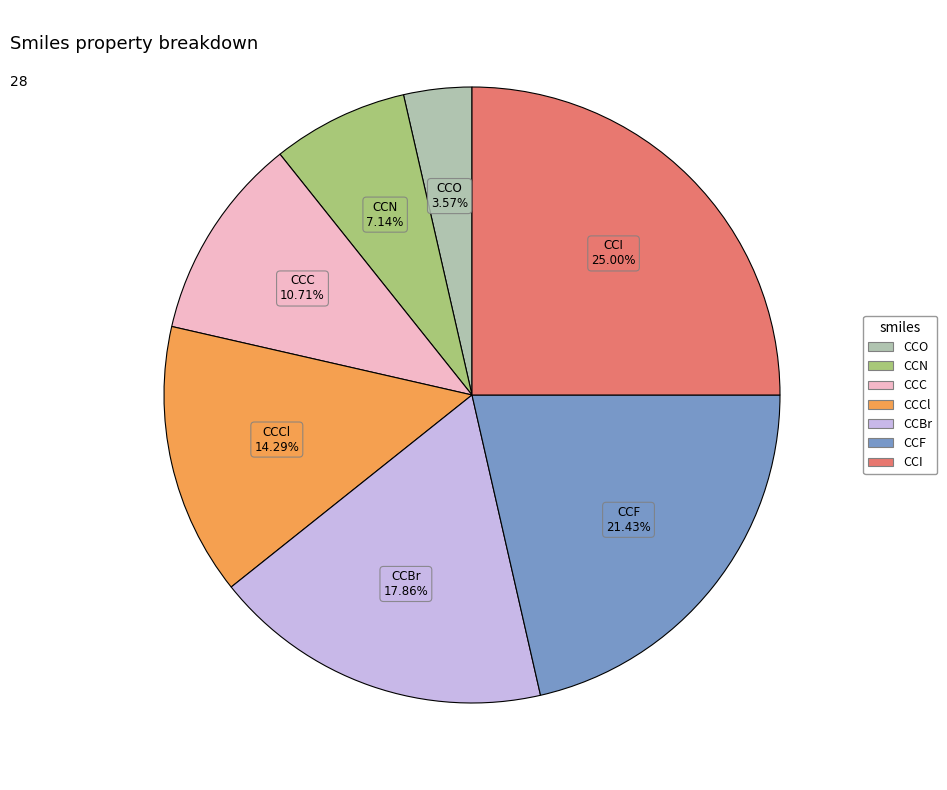

To the nearest percent, what percentage of the pie is CCF?

21%